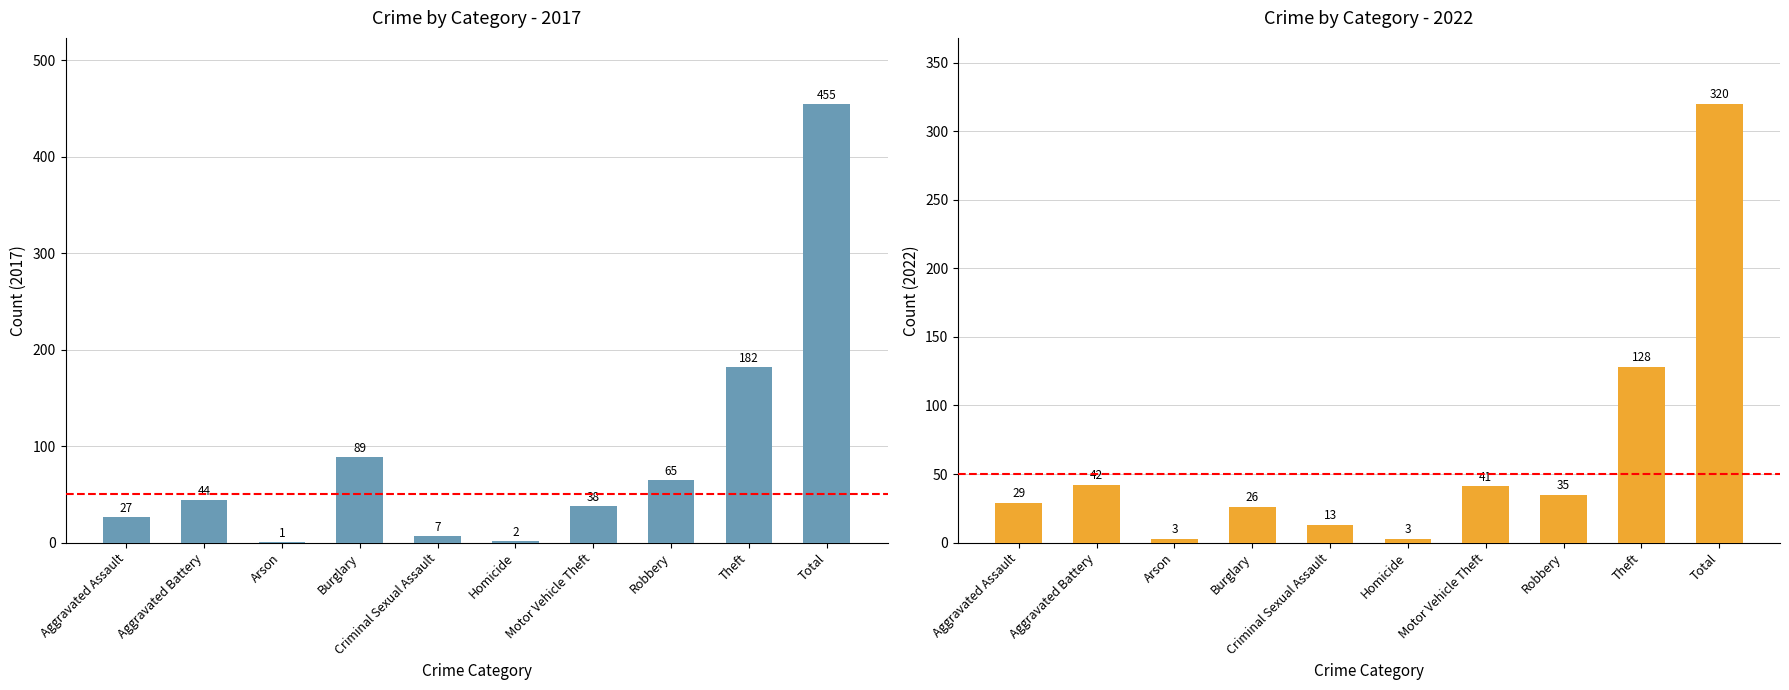

The 2015 series shows 105 at Total. True or false?

False